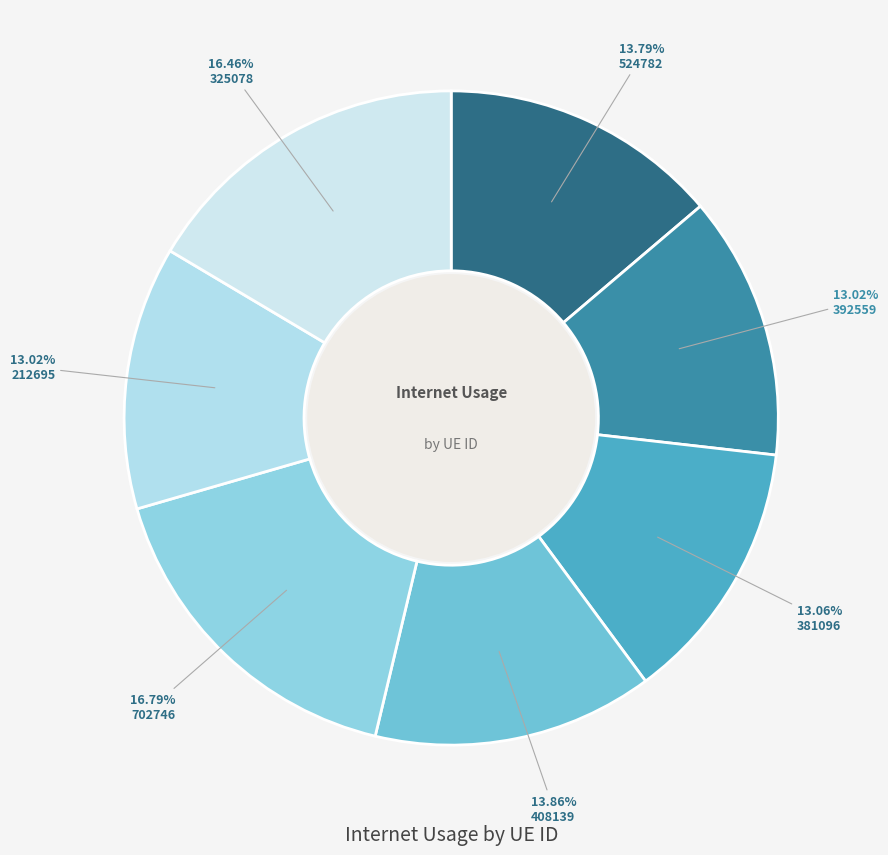

To the nearest percent, what is the difference between the largest and smallest slice percentages?

4%